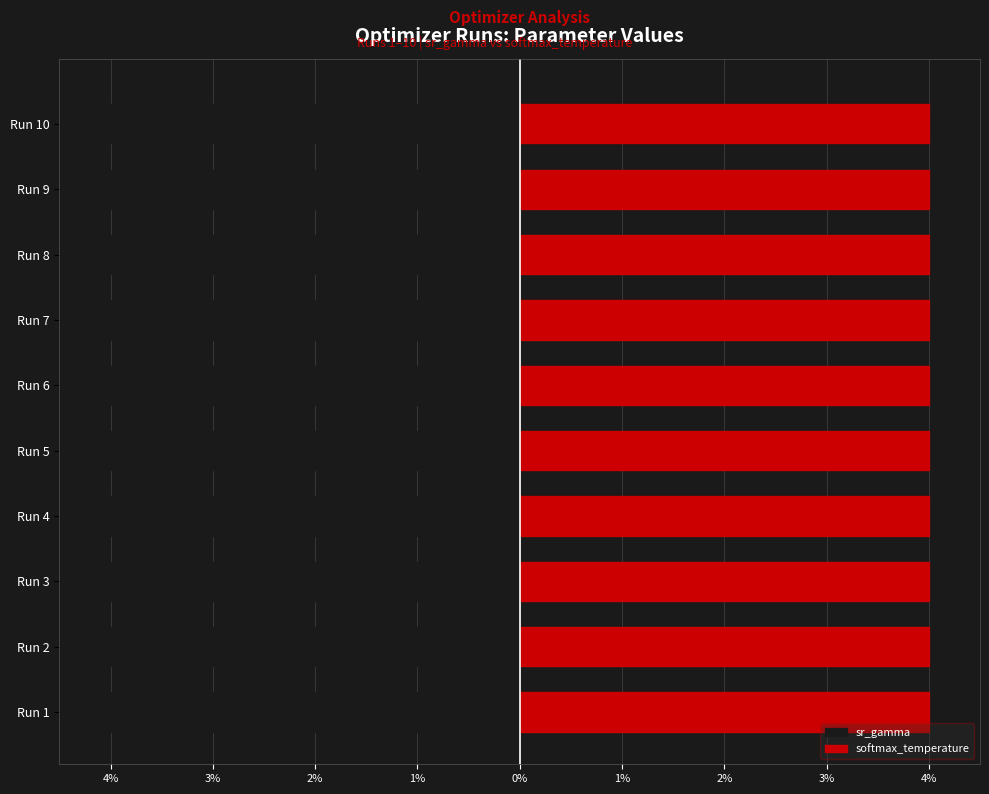

What are all the series names shown in the legend?

sr_gamma, softmax_temperature